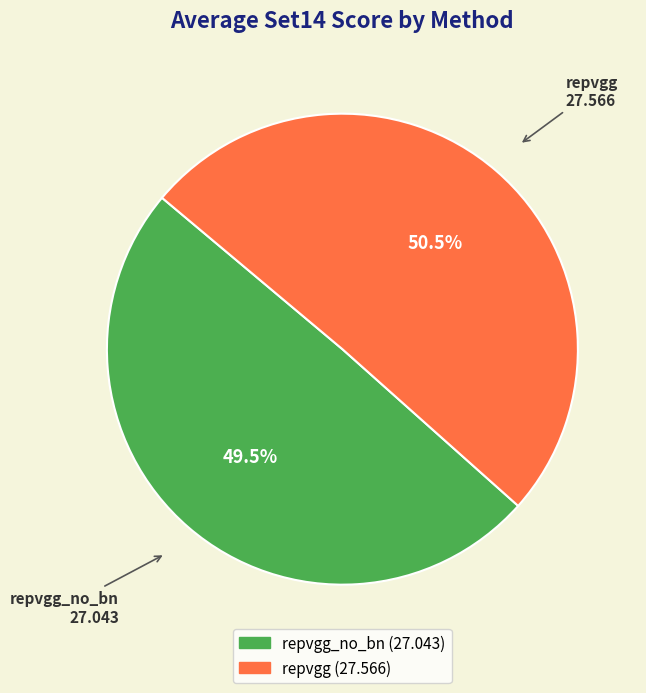

To the nearest percent, what is the difference between the largest and smallest slice percentages?

1%